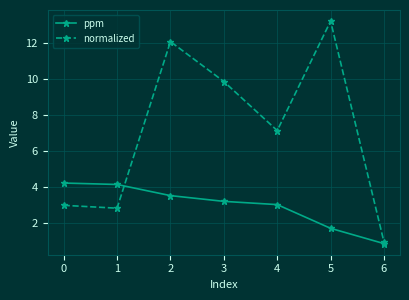

True or false: ppm has a value of 4.0 at 4.

False